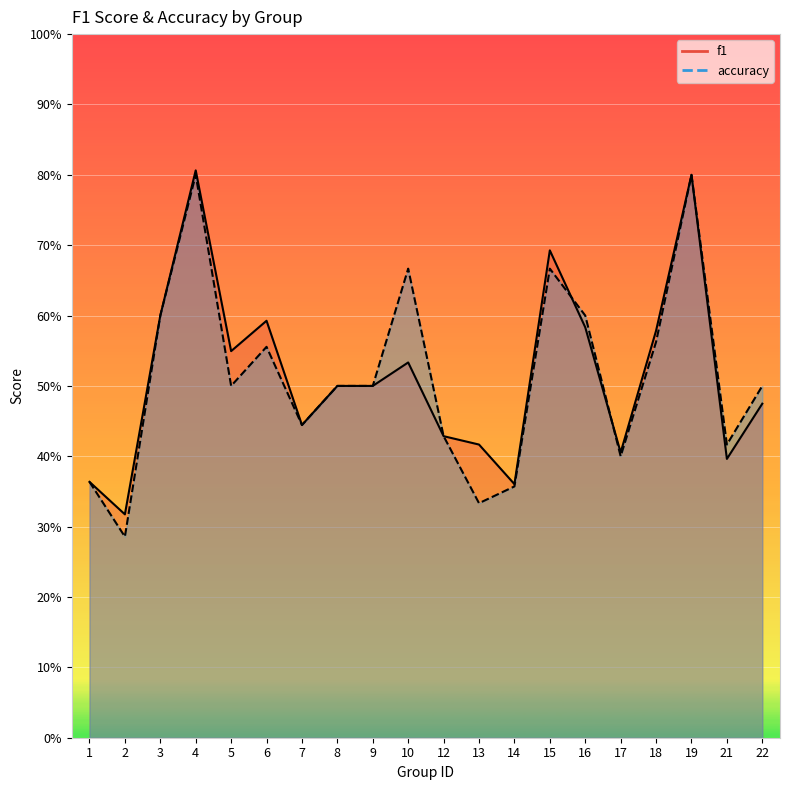

What value does the accuracy series have at 14?

0.4